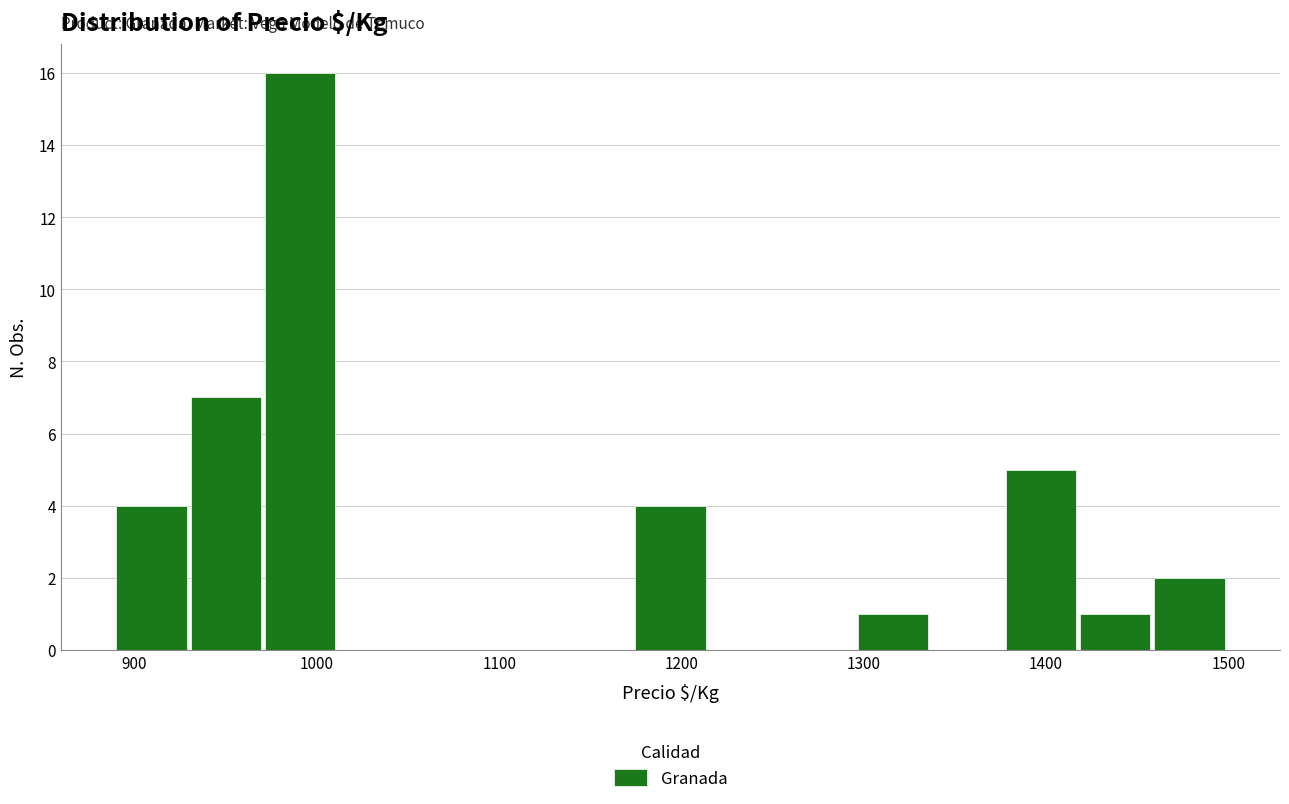

Reading left to right, transcribe this chart: for each bar, give the range it covers on the x-axis and its height. Neither the bar edges nor the heights are printed on the chart, so give them approximately, as read against the axes.

890 to 930: 4
930 to 970: 7
970 to 1010: 16
1010 to 1050: 0
1050 to 1090: 0
1090 to 1130: 0
1130 to 1170: 0
1170 to 1220: 4
1220 to 1260: 0
1260 to 1300: 0
1300 to 1340: 1
1340 to 1380: 0
1380 to 1420: 5
1420 to 1460: 1
1460 to 1500: 2